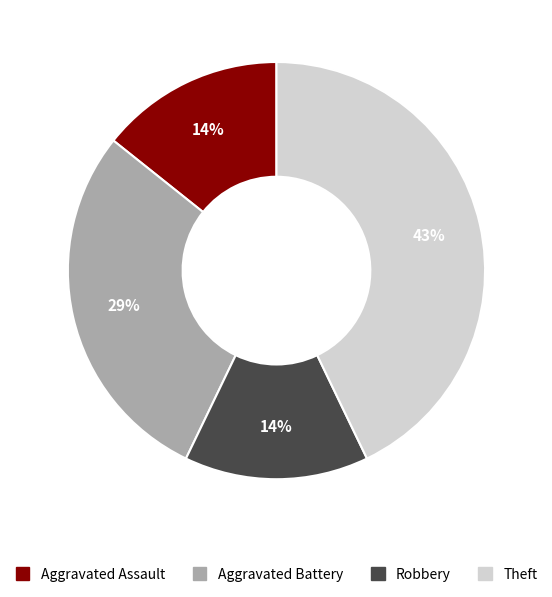

Which category has the biggest portion of the pie?

Theft